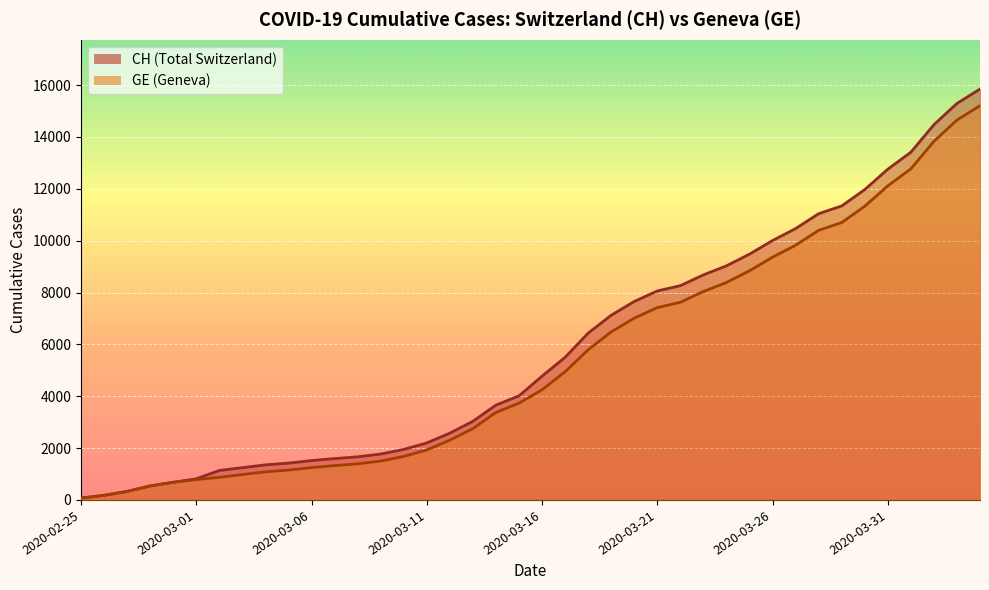

Between 2020-03-26 and 27, which is larger?

27